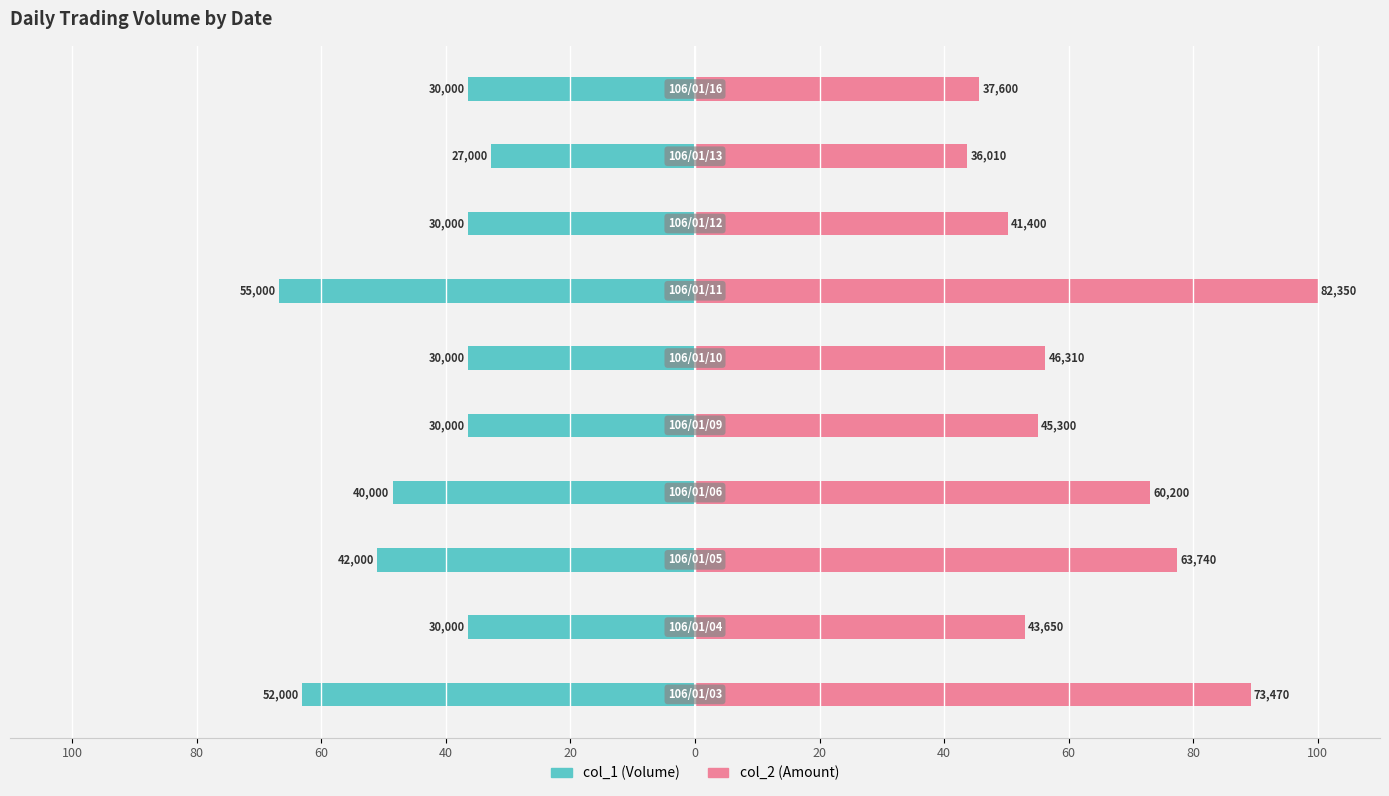

Reading left to right, what are all the values shown in this chart?

col_1: 100=-63.1	80=-36.4	60=-51.0	40=-48.6	20=-36.4	0=-36.4	20=-66.8	40=-36.4	60=-32.8	80=-36.4
col_2: 100=89.2	80=53.0	60=77.4	40=73.1	20=55.0	0=56.2	20=100.0	40=50.3	60=43.7	80=45.7